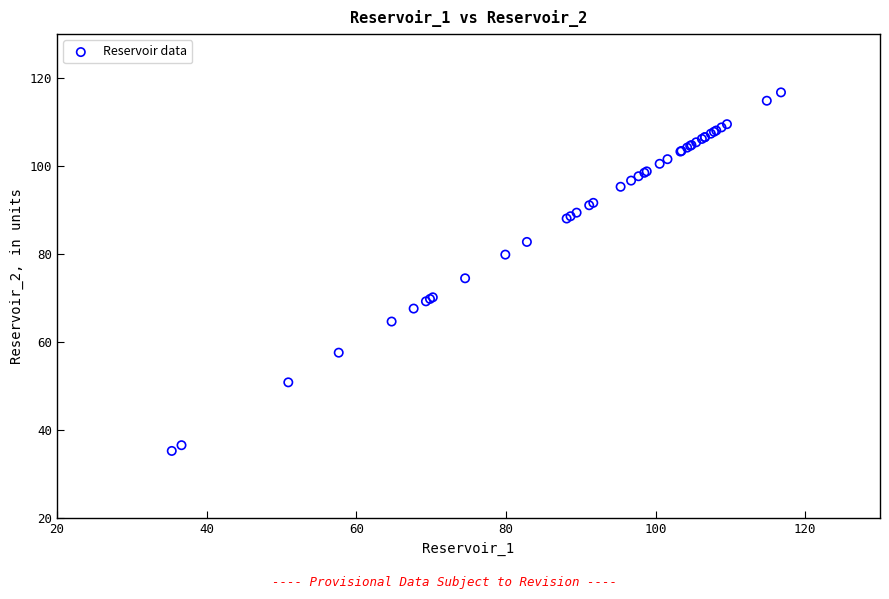

What Y value in the scatter plot is closest to 76?

74.5